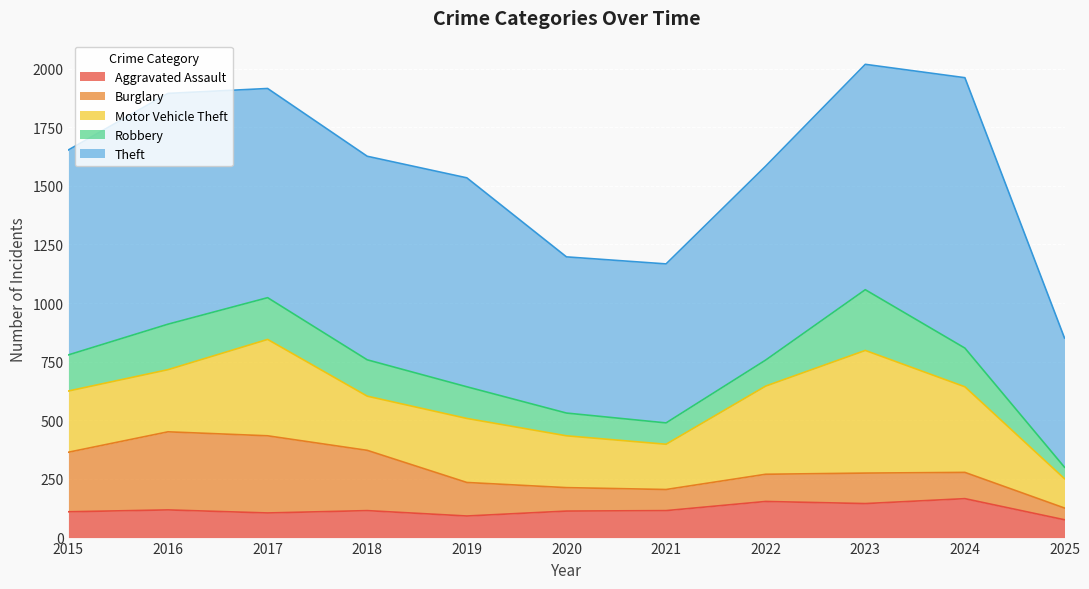

The value of Robbery at 2018 is 155. True or false?

True